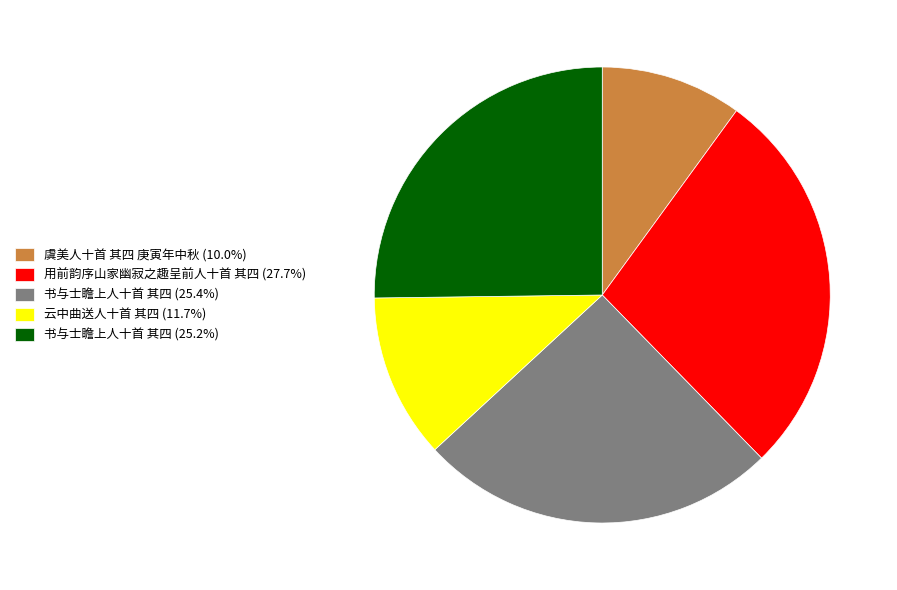

Does 书与士瞻上人十首 其四 (25.4%) represent more than half of the total?

No